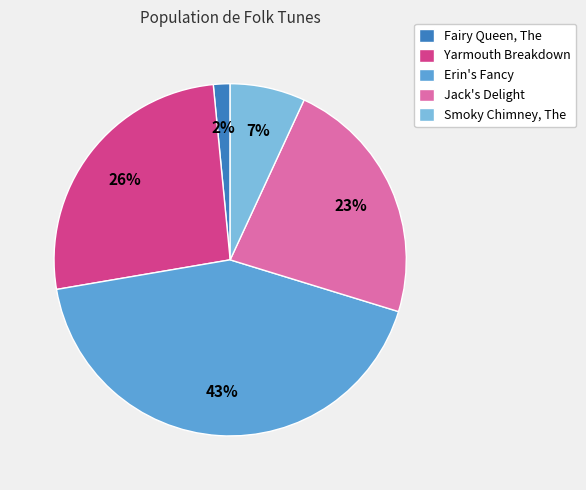

Combined, do Jack's Delight and Smoky Chimney, The account for over 50%?

No